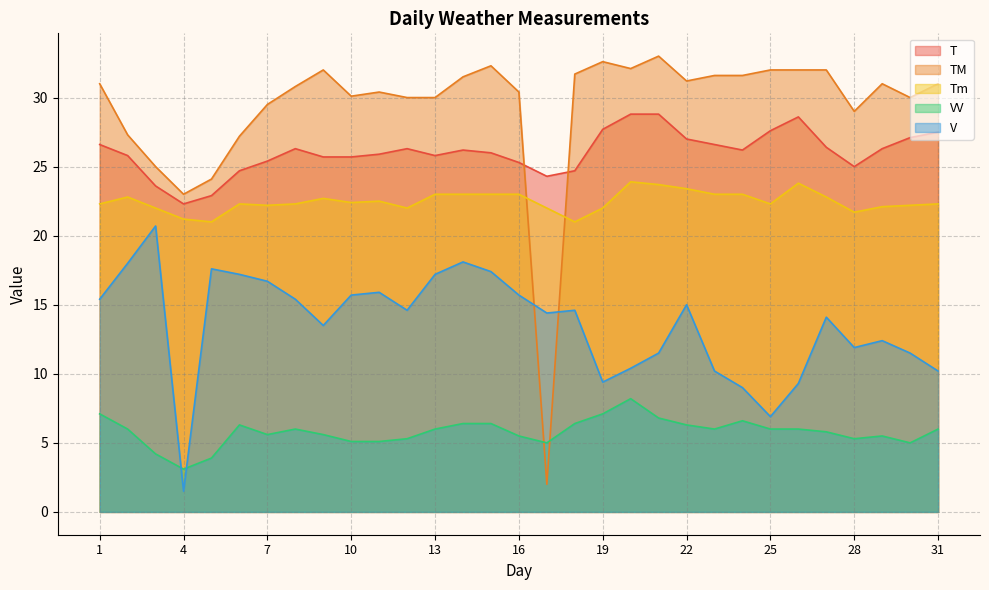

At how many categories does at least one series exceed 21?

31